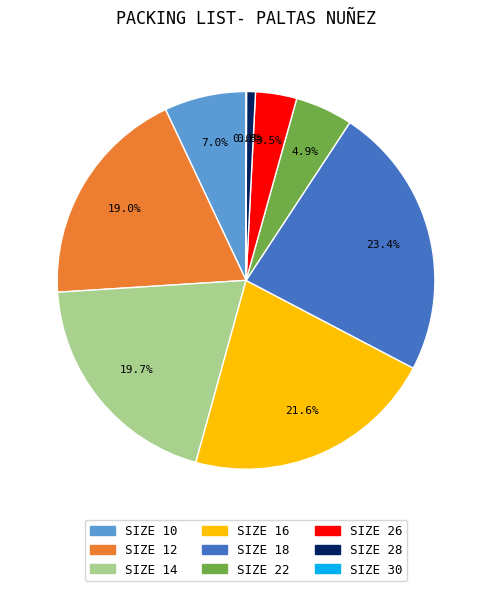

Which category has the biggest portion of the pie?

SIZE 18